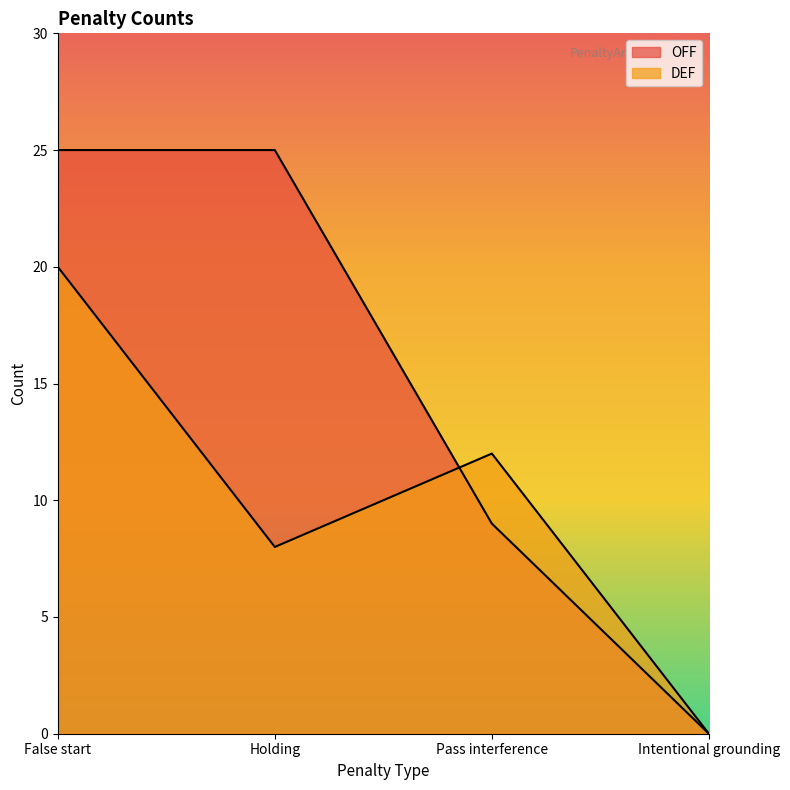

In DEF, how many points are higher than both neighbors (excluding endpoints)?

1